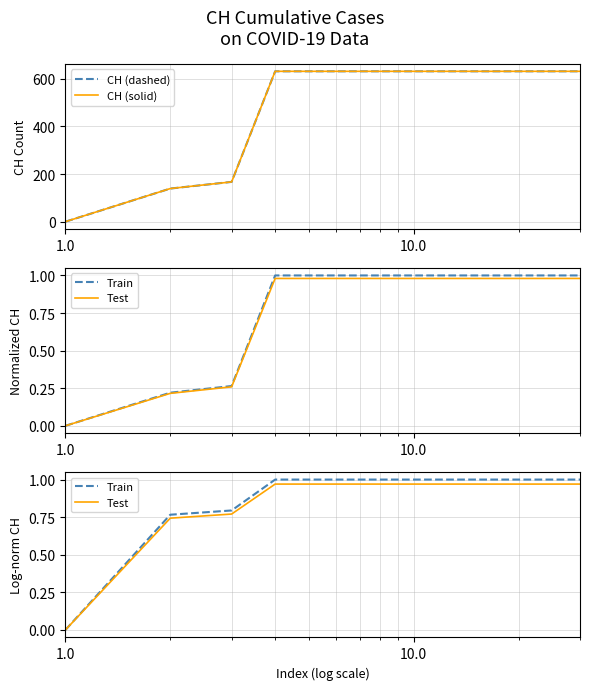

What are all the series names shown in the legend?

CH (dashed), CH (solid), Train, Test